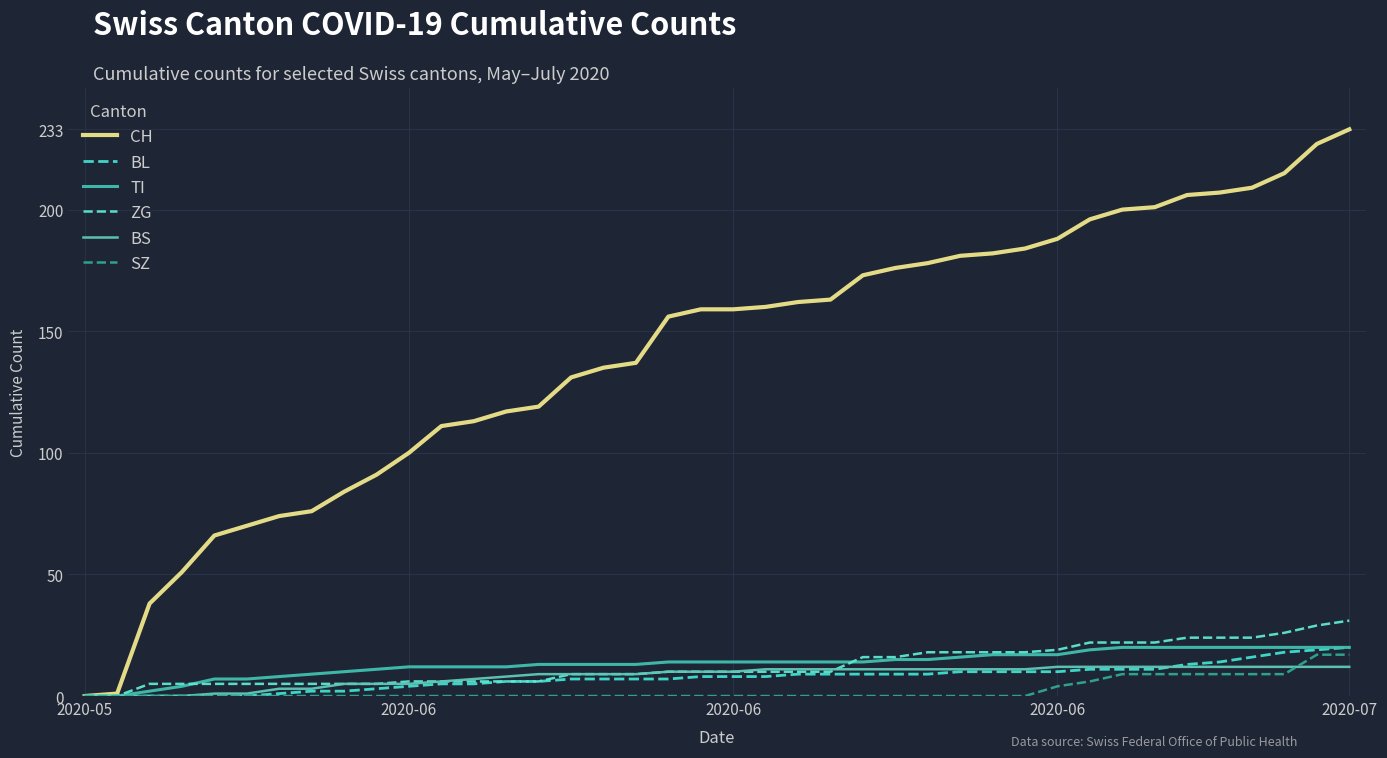

What is the difference between the maximum and minimum values in the BS series?

12